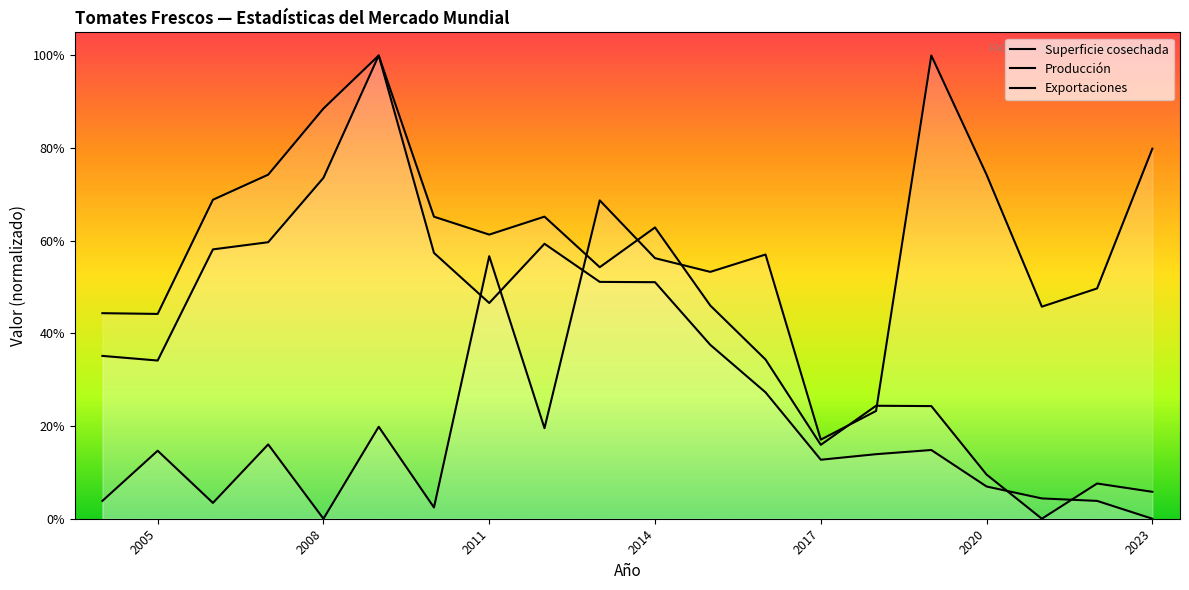

Does the chart display data point markers on the line(s)?

No